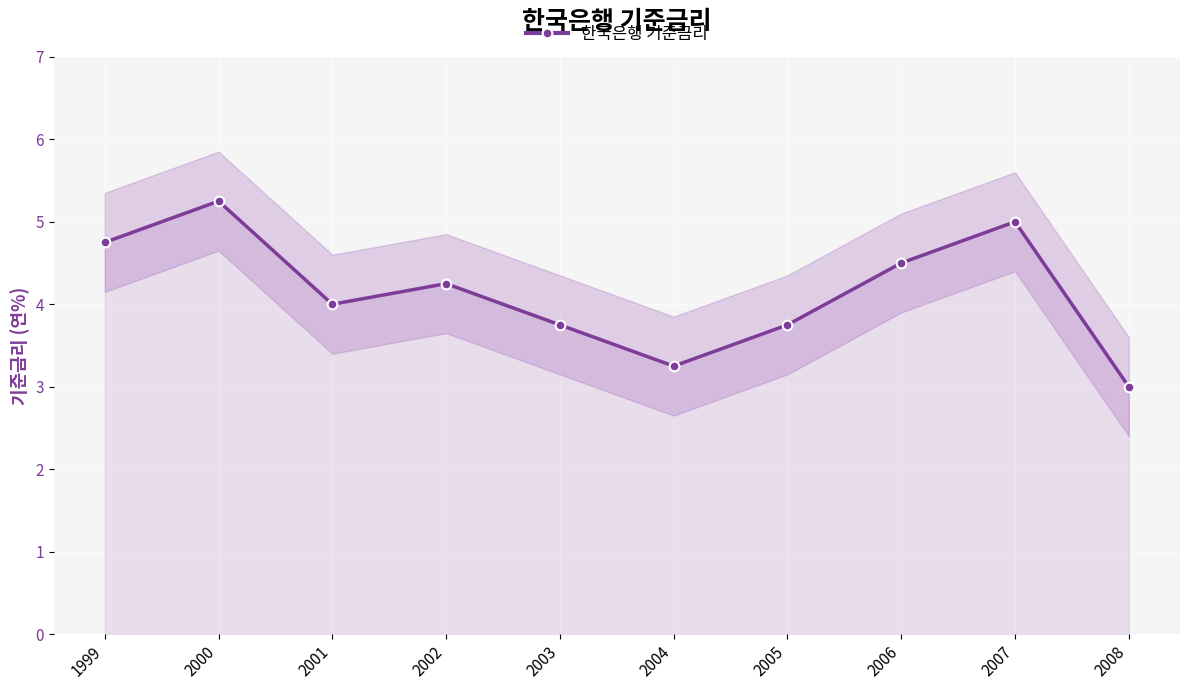

How many data points are above 4?

5